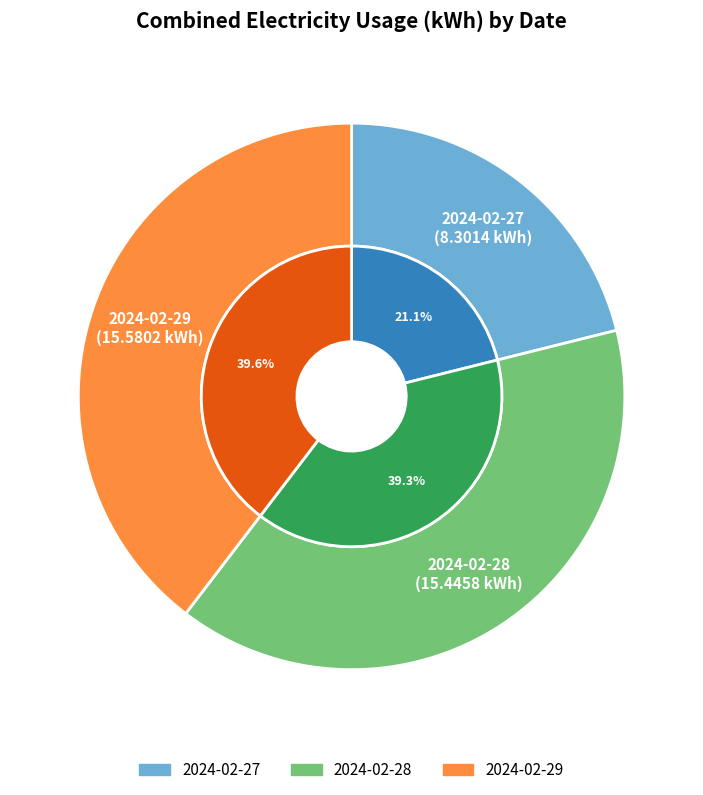

Rank the categories by value from lowest to highest.

2024-02-27, 2024-02-28, 2024-02-29